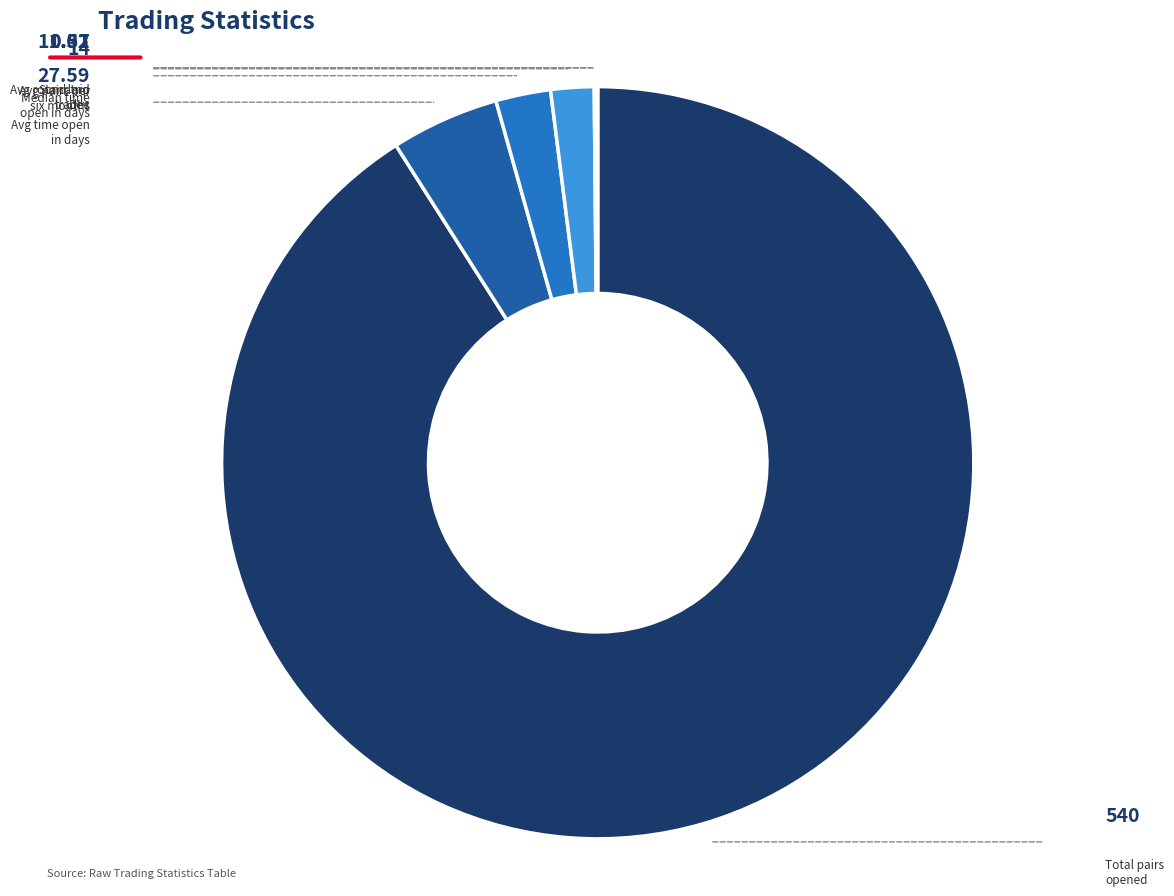

Which category accounts for the majority?

Total_number_of_pairs_opened